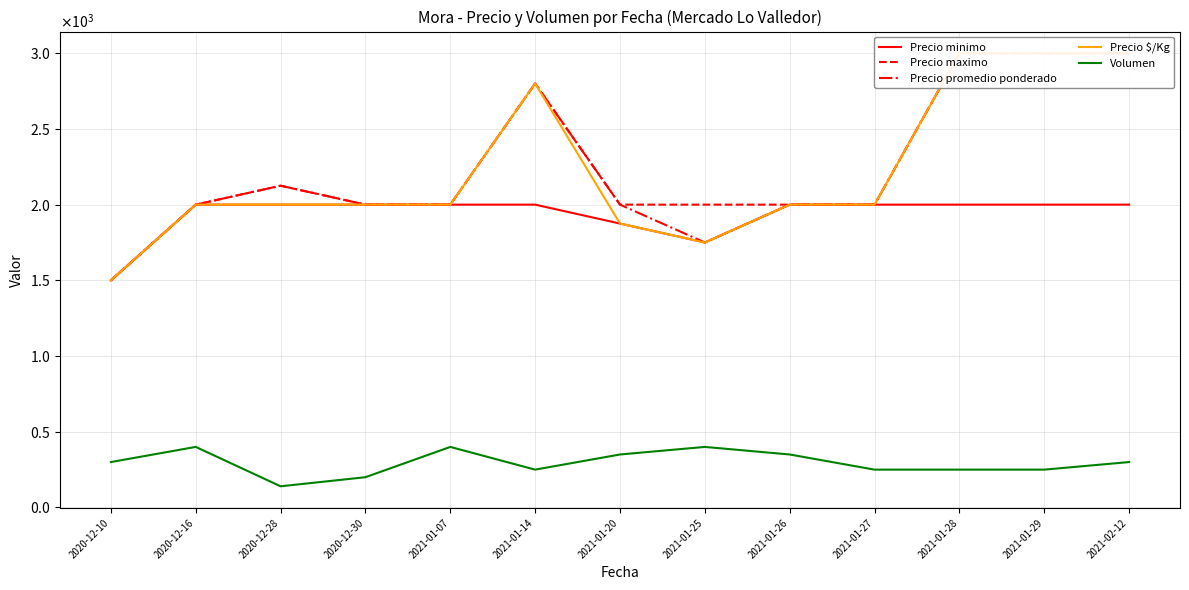

Which label corresponds to the smallest value in the chart?

2020-12-28